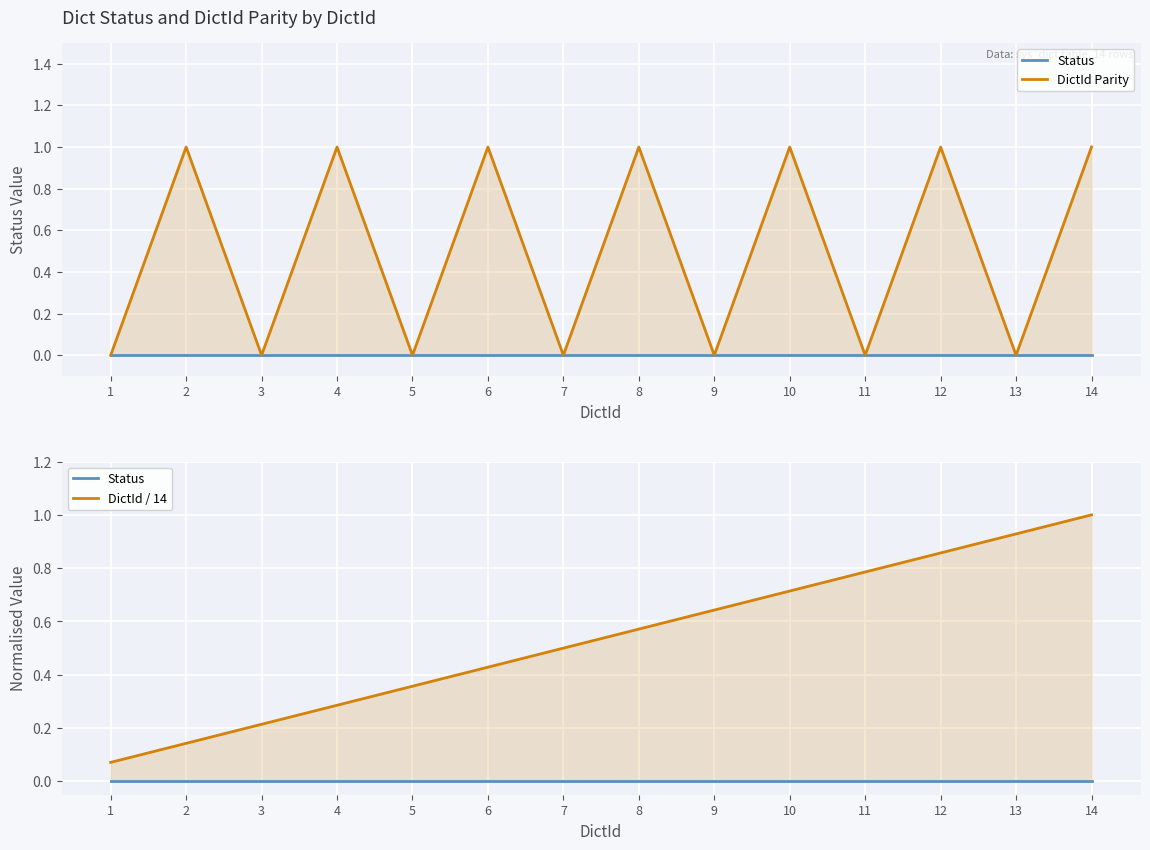

True or false: Status and DictId / 14 intersect in this chart.

False